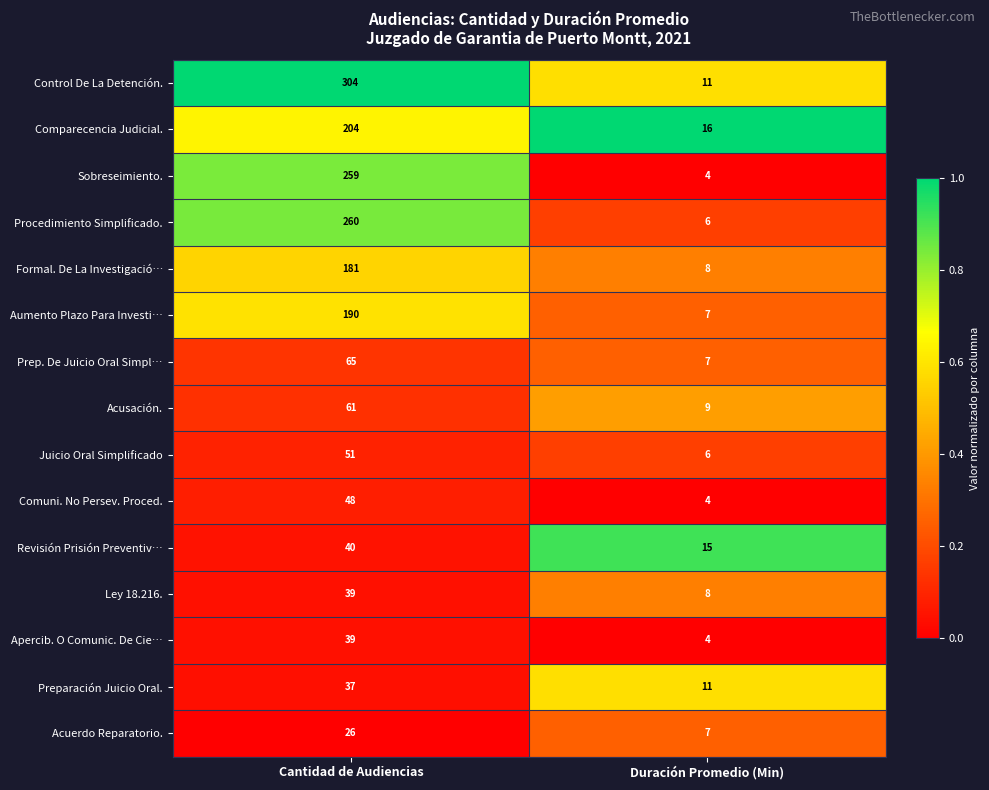

What is the sum of the Procedimiento Simplificado. values at Cantidad de Audiencias and Duración Promedio (Min)?

266